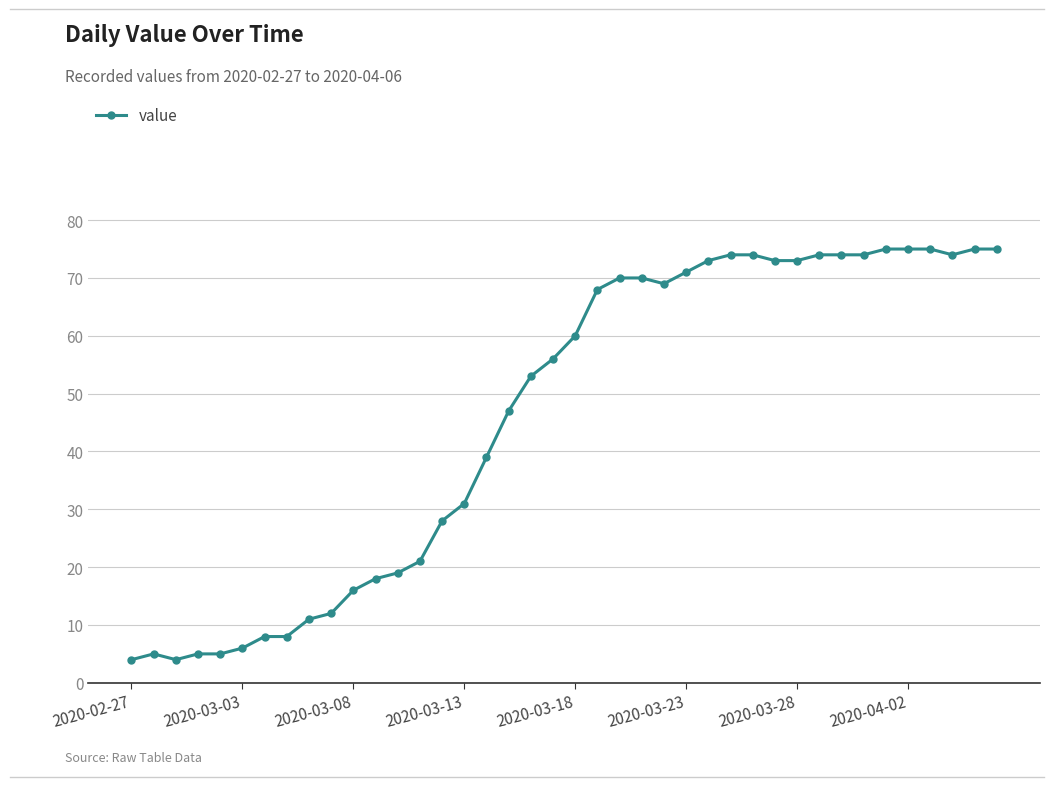

What is the value of the 25th point from the left?

69